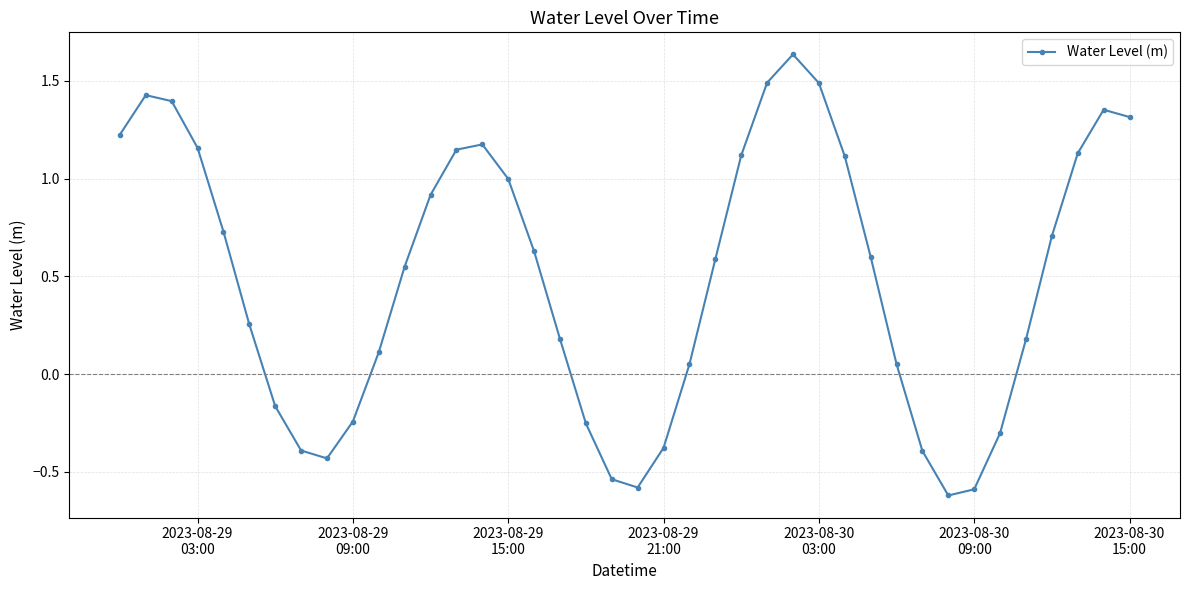

What is the sum of all values?

19.8